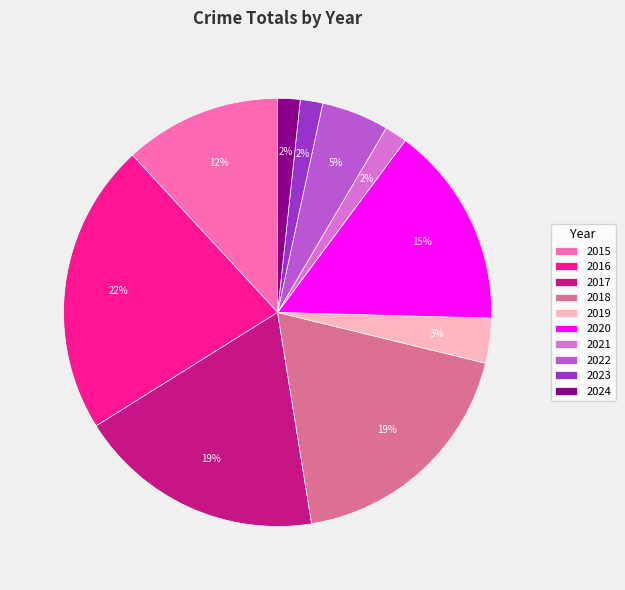

The 2016 slice represents 31% of the pie. True or false?

False